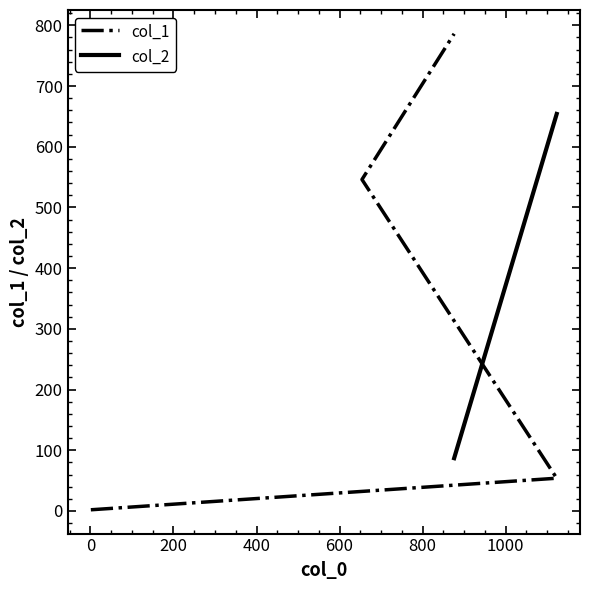

What is the change in value from 1 to 1123?

+52